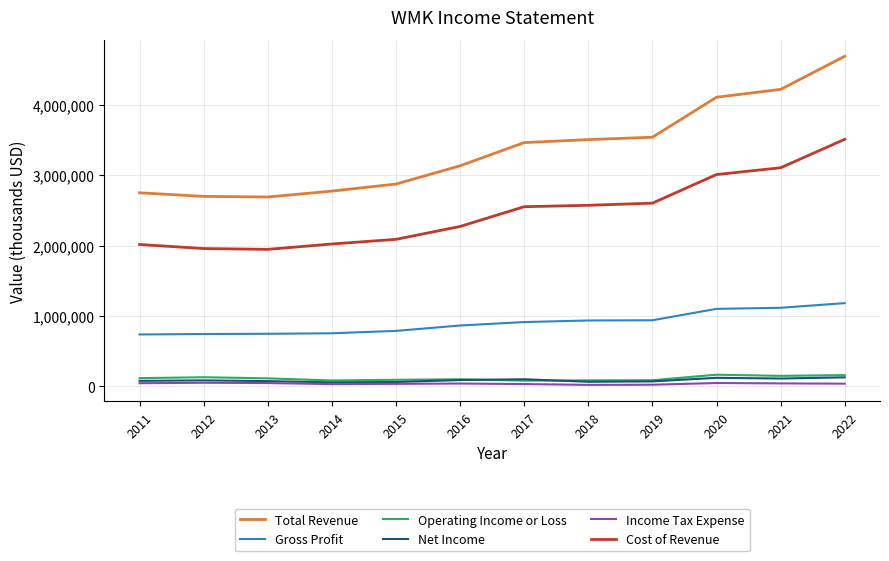

Between 2013 and 2016, which series saw the biggest shift?

Total Revenue